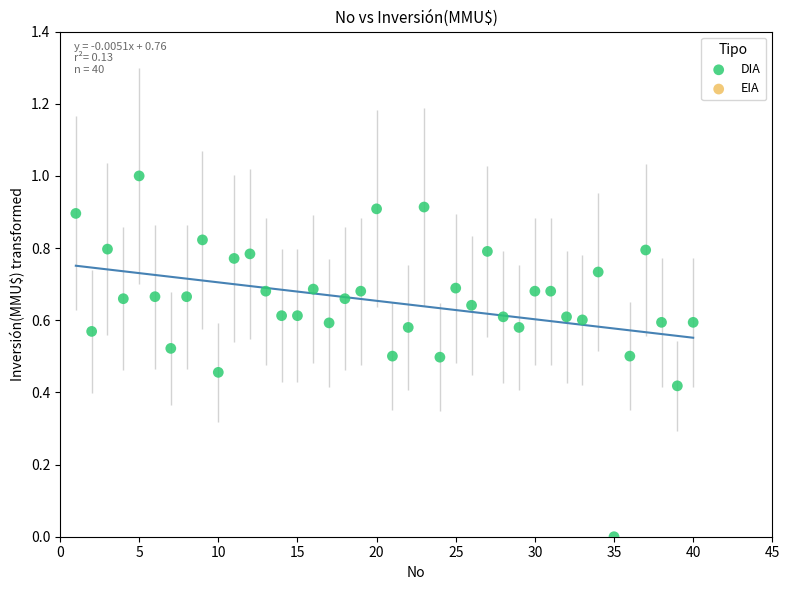

What is the range of X values (max minus min)?

39.0